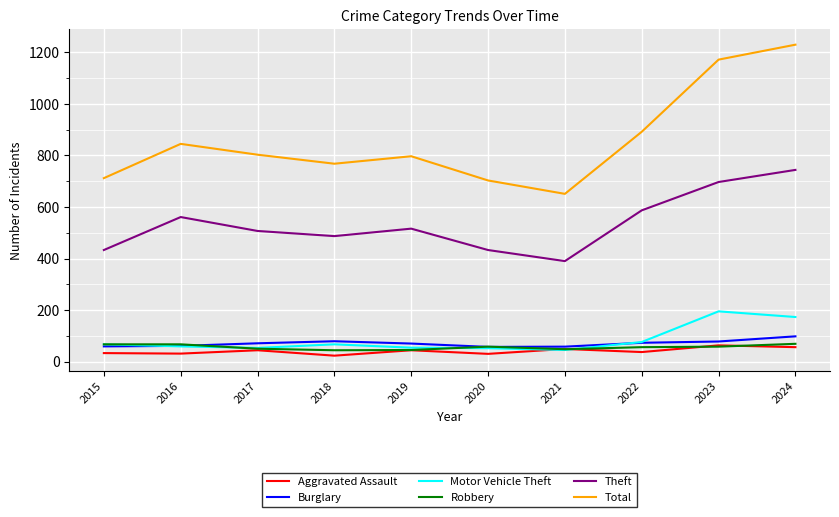

At which label does Motor Vehicle Theft reach its peak?

2023